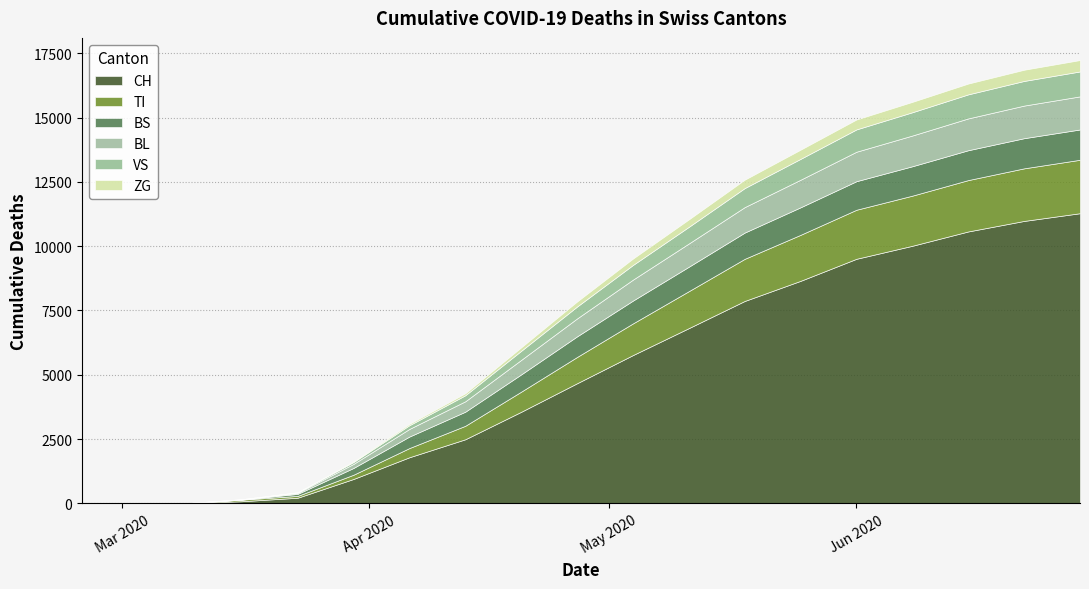

At which category is the sum across all series the highest?

2020-06-29